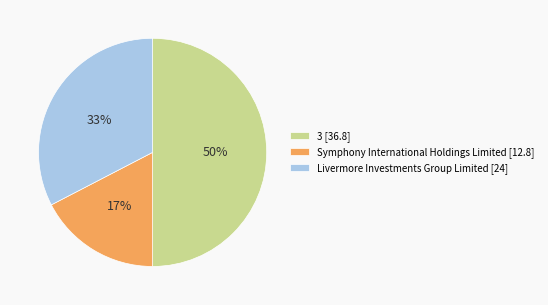

How many segments does this pie chart have?

3